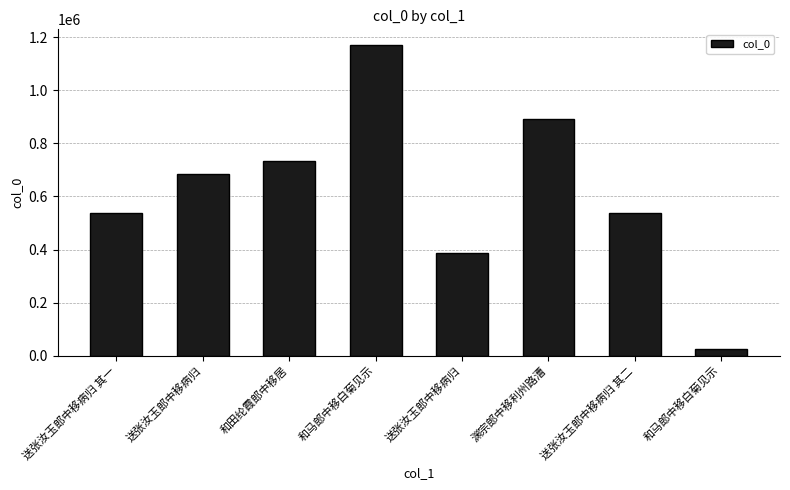

How many bars are there in total?

8